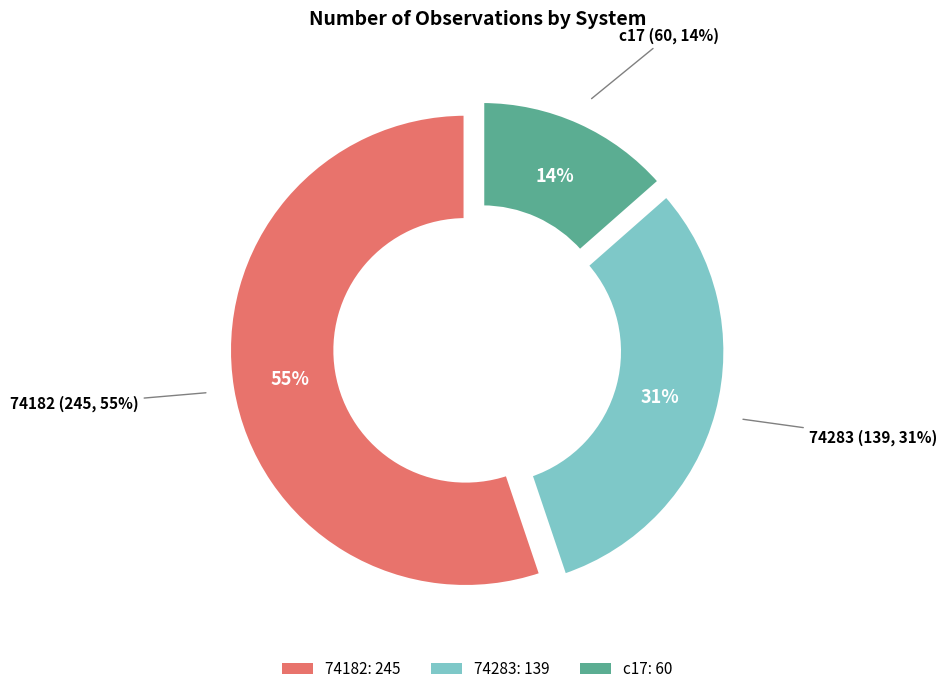

The c17 slice represents 22% of the pie. True or false?

False